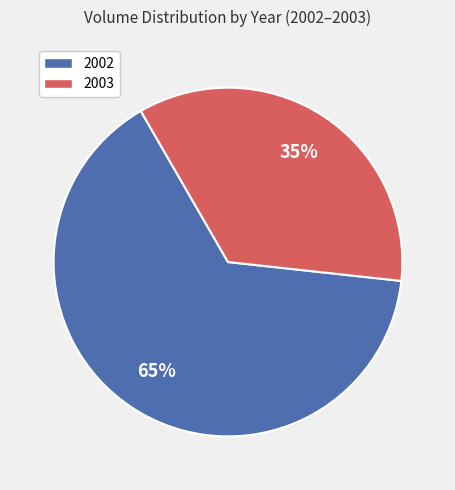

Is it true that 2002 is 65% of the pie?

True